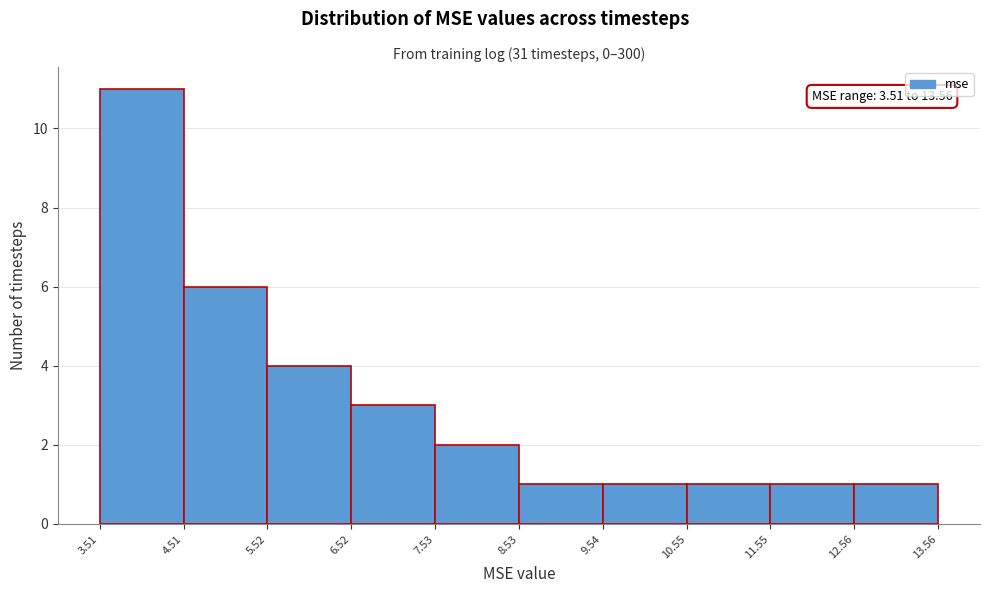

Which range on the x-axis has the tallest bar?

3.51 to 4.51